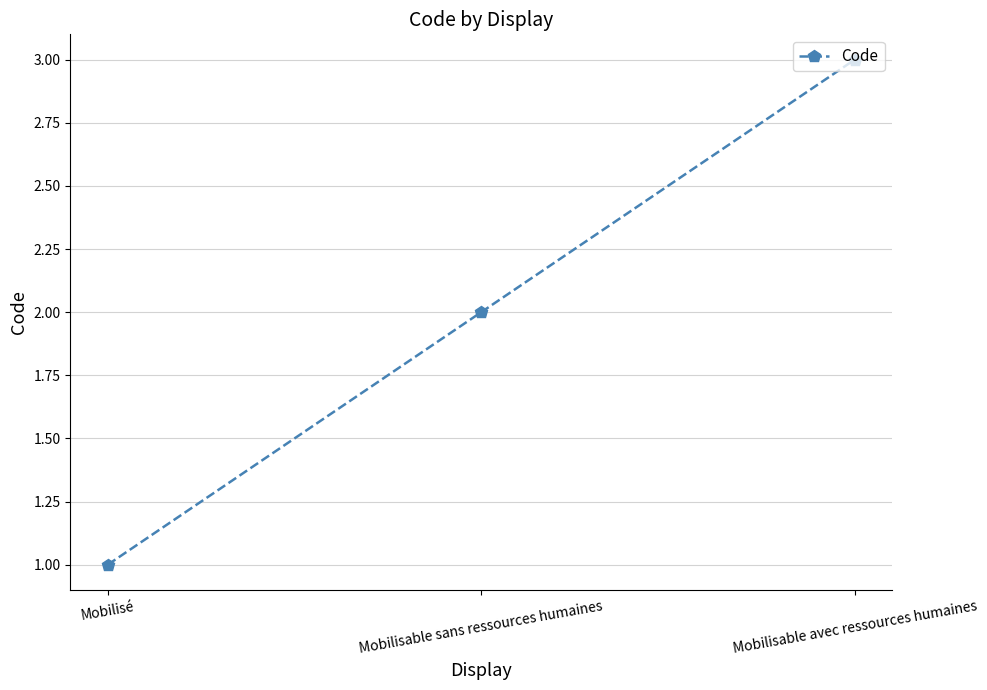

Which has a higher value, Mobilisé or Mobilisable sans ressources humaines?

Mobilisable sans ressources humaines